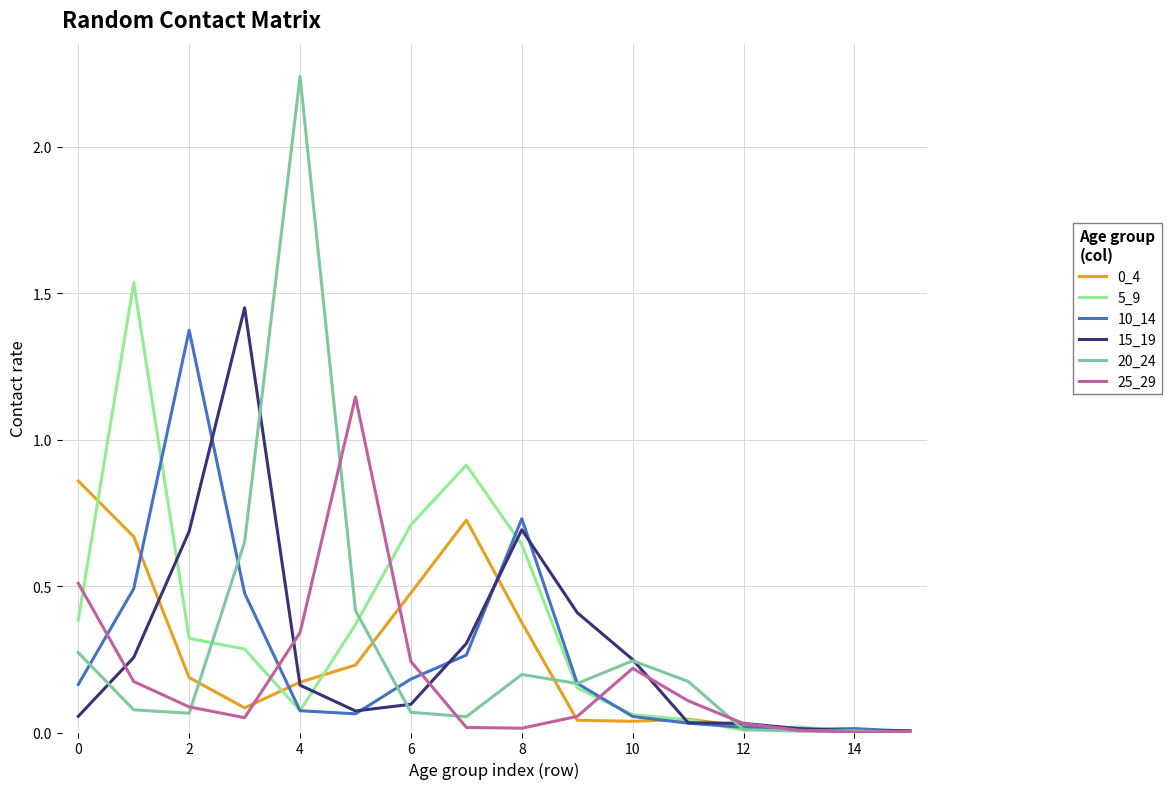

Which series has the largest range (max minus min)?

20_24